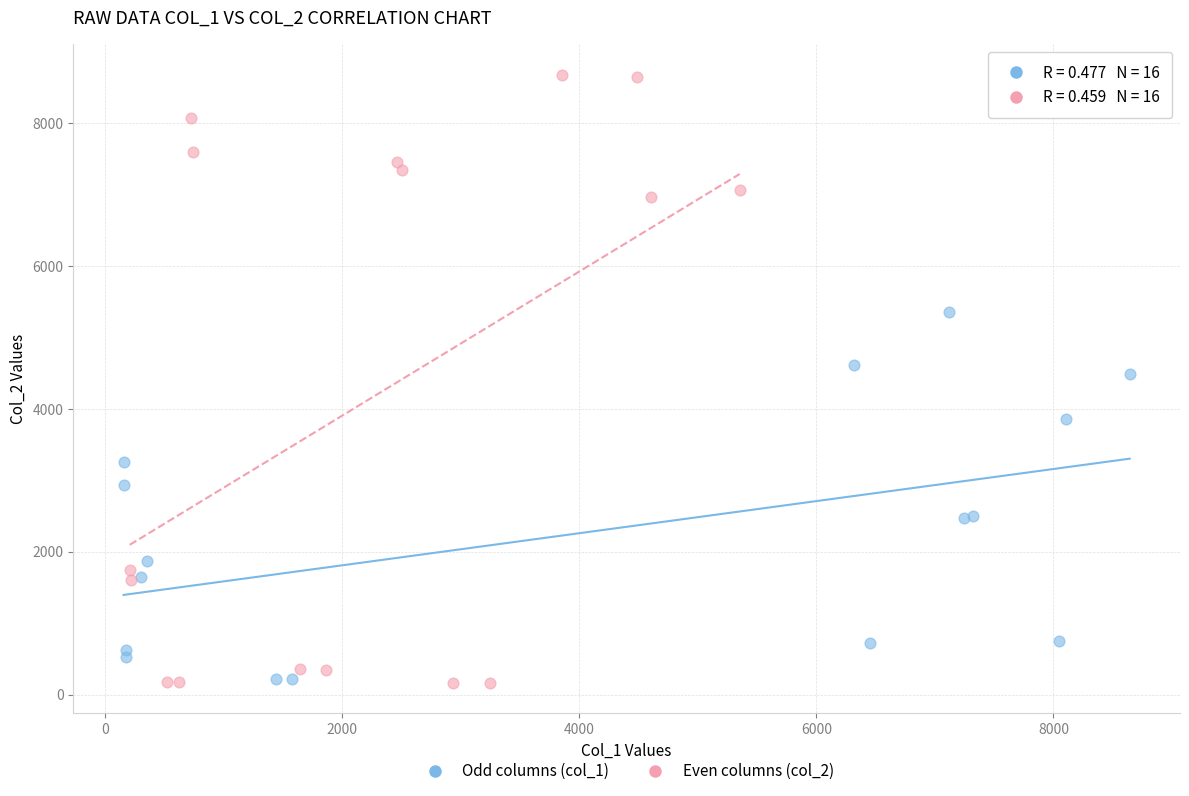

Which series reaches the maximum Y coordinate?

Even columns (col_2)